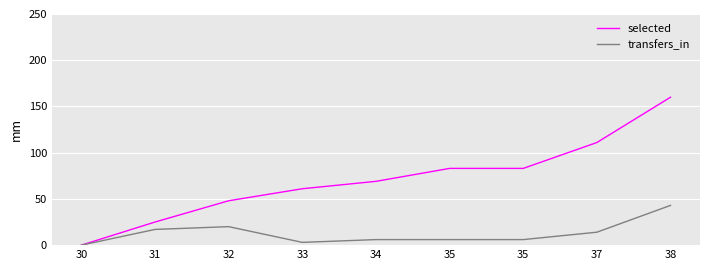

How many lines are shown in the chart?

2